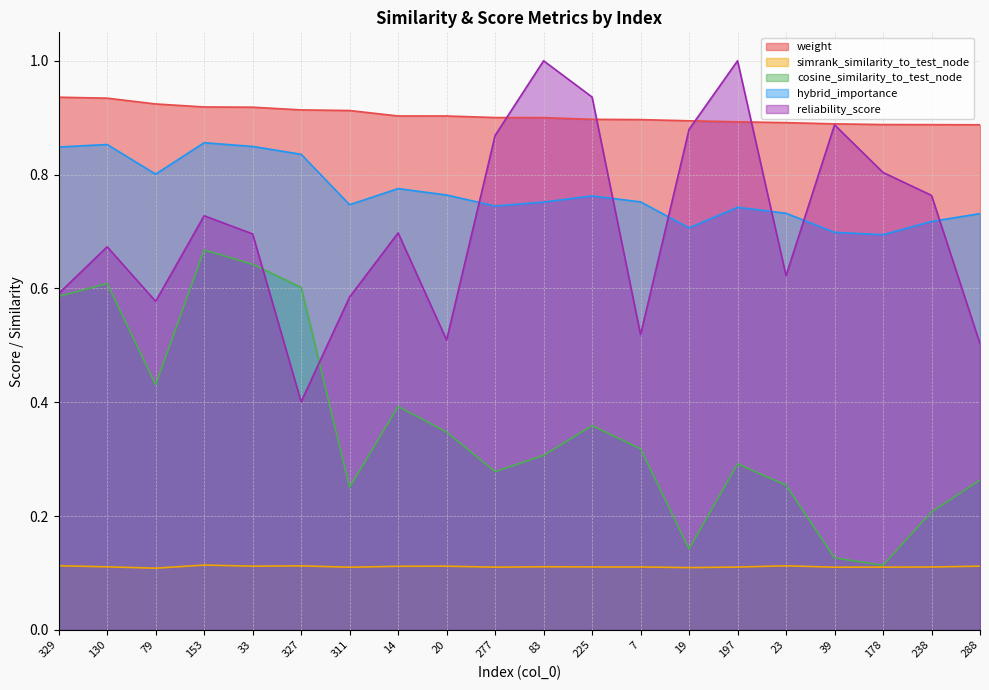

The value of reliability_score at 79 is 0.6. True or false?

True